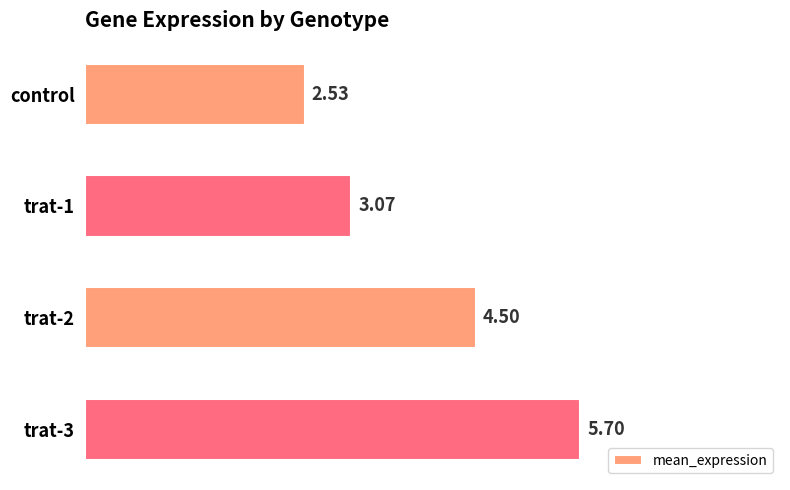

Between trat-2 and control, which is larger?

trat-2